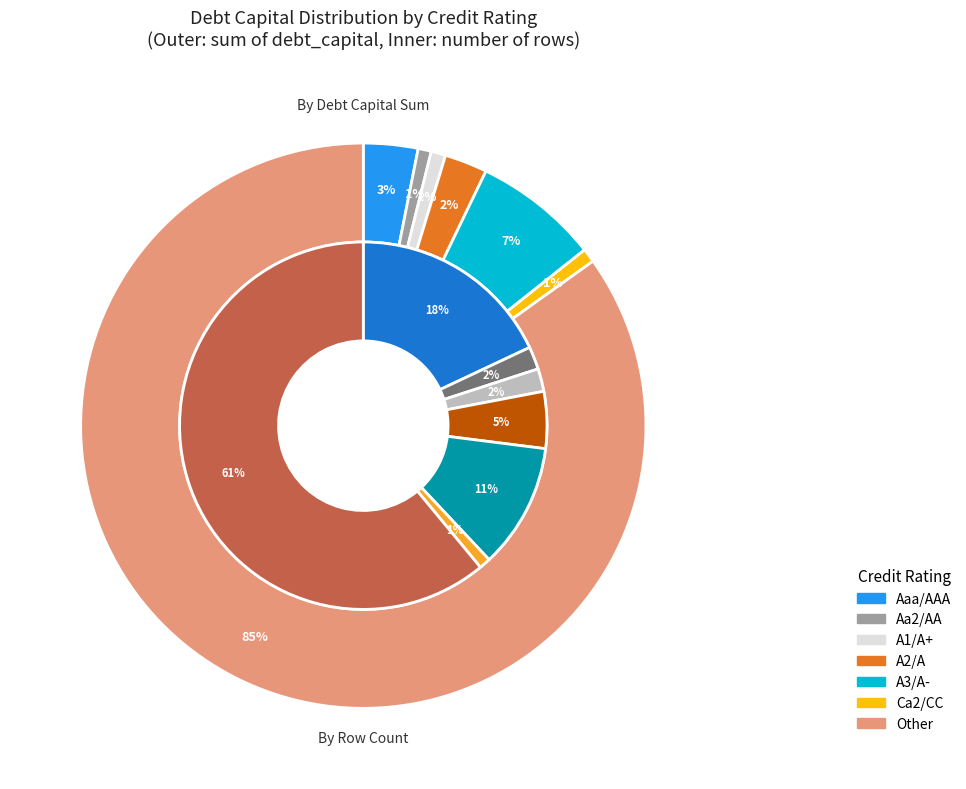

How many segments does this pie chart have?

7